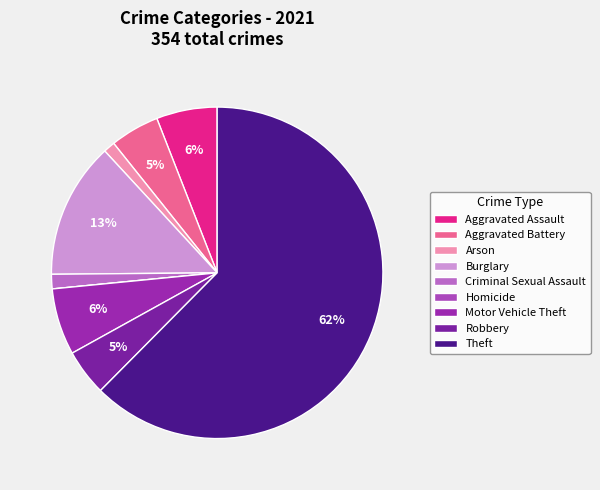

To the nearest percent, what is the combined percentage of Aggravated Battery and Burglary?

18%